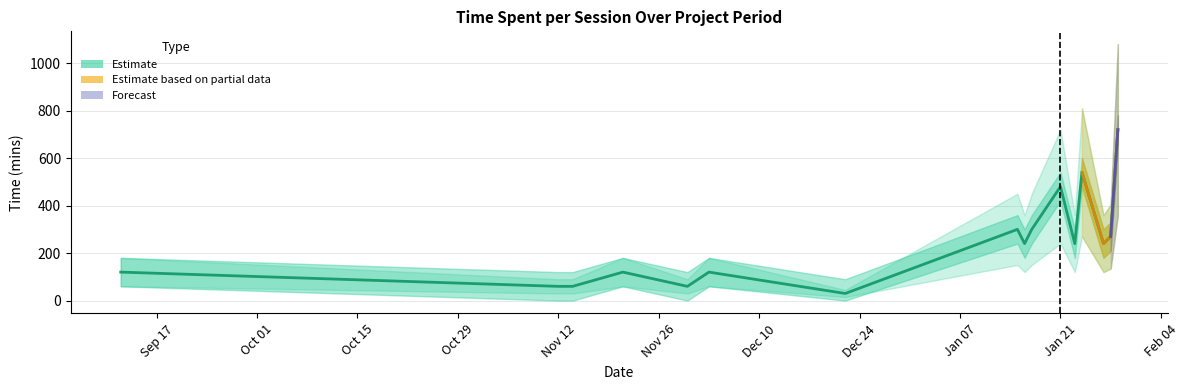

What is the maximum value shown in the chart?

720